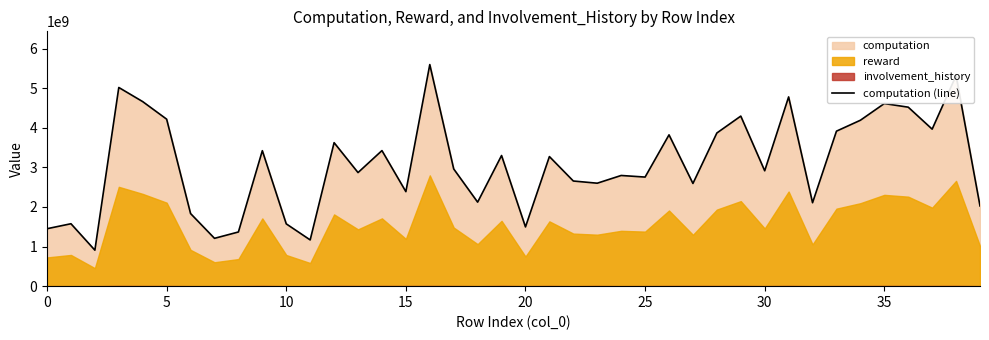

How many data points are less than 2960454846?

20